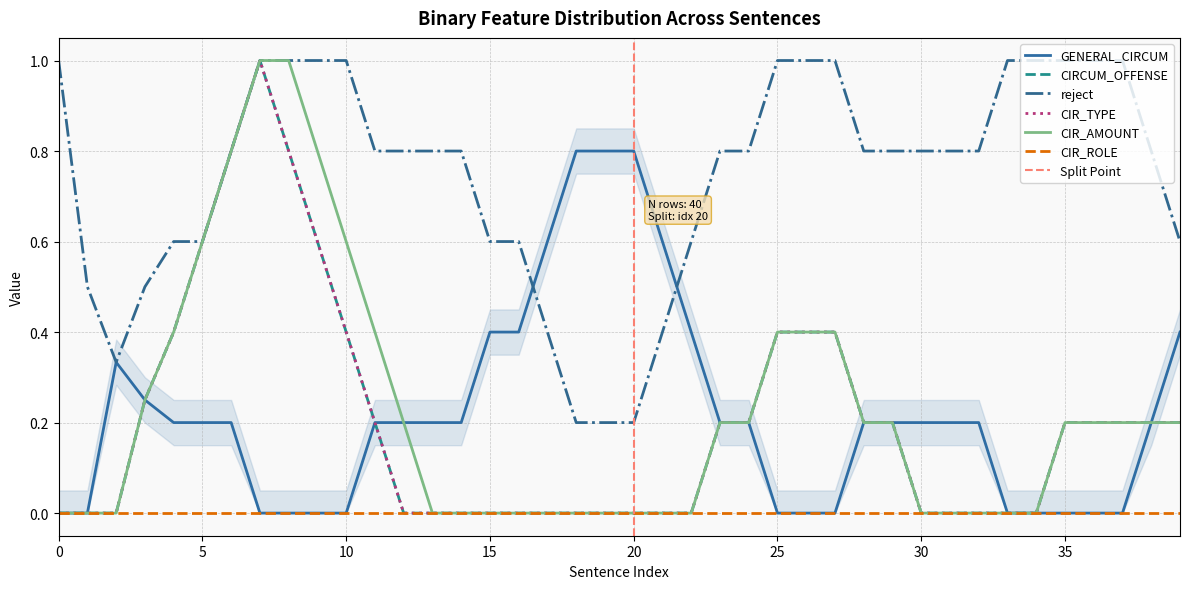

True or false: CIRCUM_OFFENSE and CIR_TYPE intersect in this chart.

False